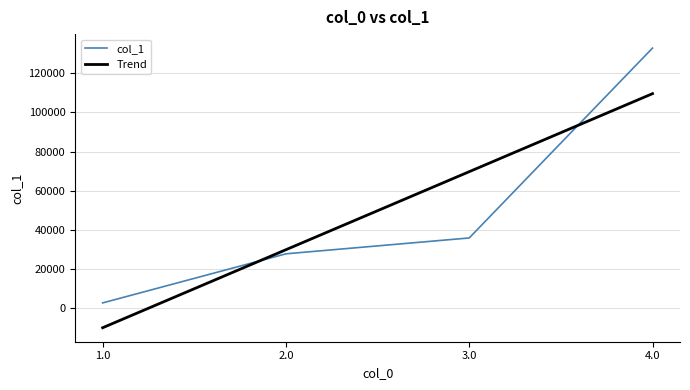

Reading right to left, what are all the values shown in this chart?

132780	35932	27844	2804